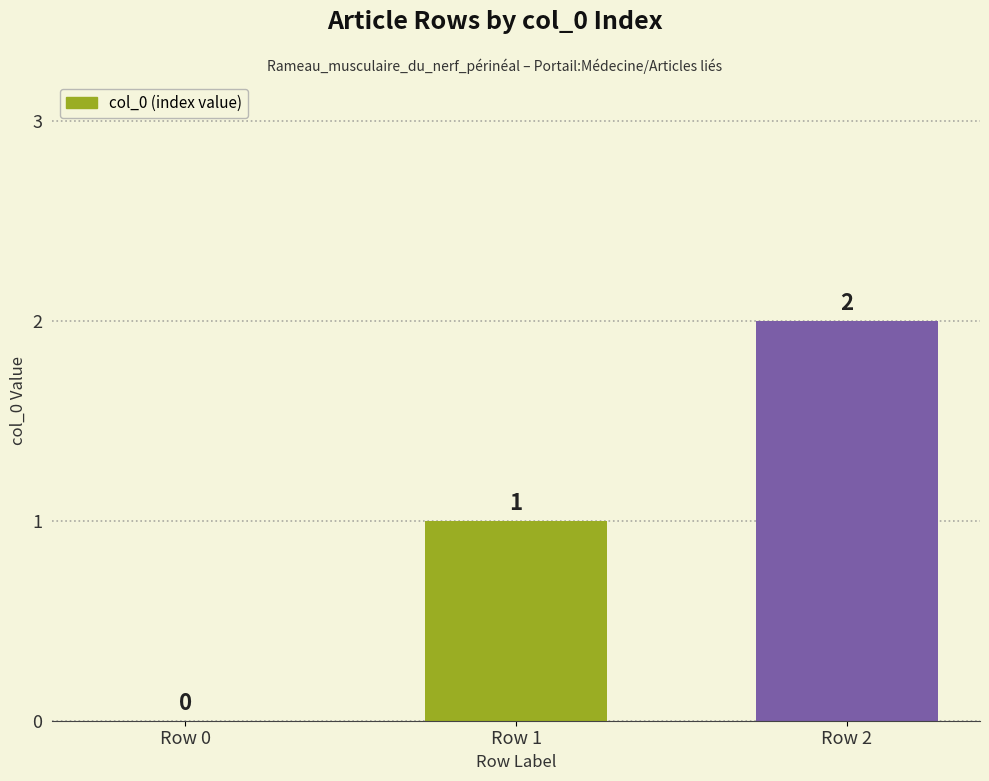

At which label is the value closest to 1?

Row 1